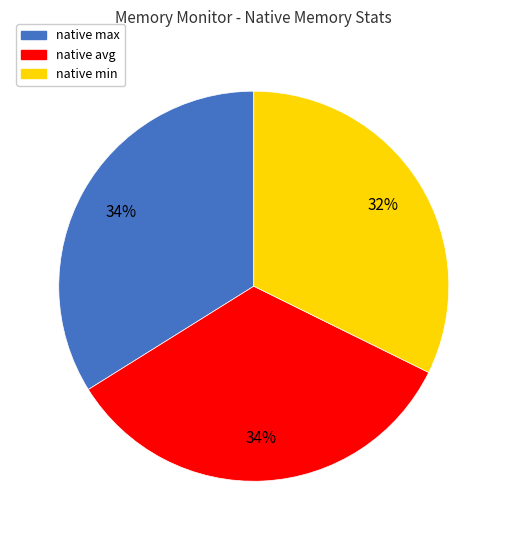

How many segments does this pie chart have?

3